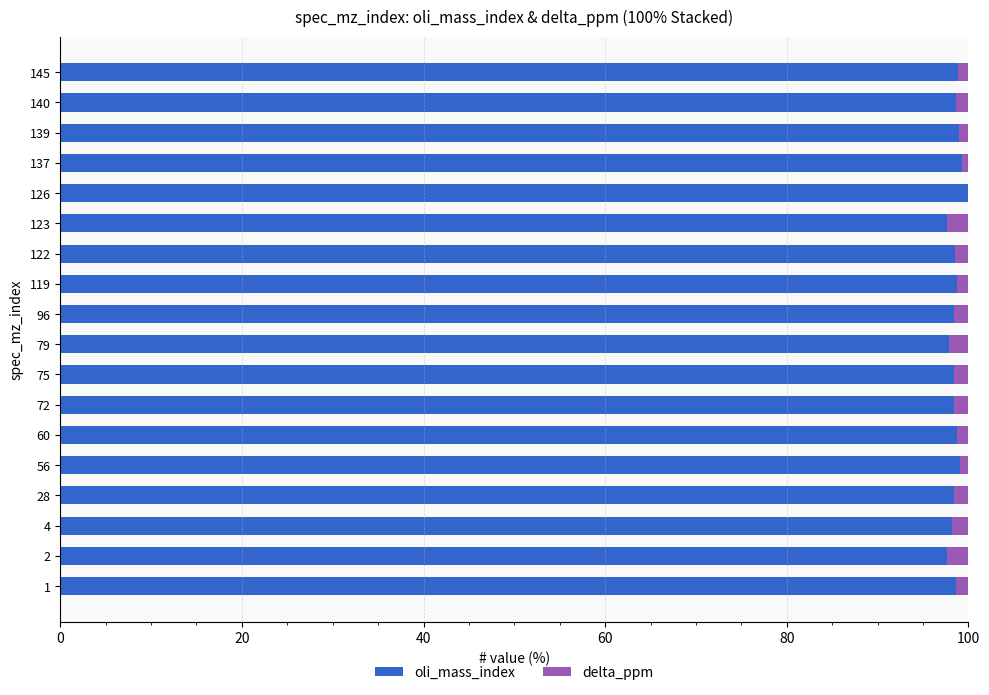

What is the sum of all oli_mass_index values?

1774.4